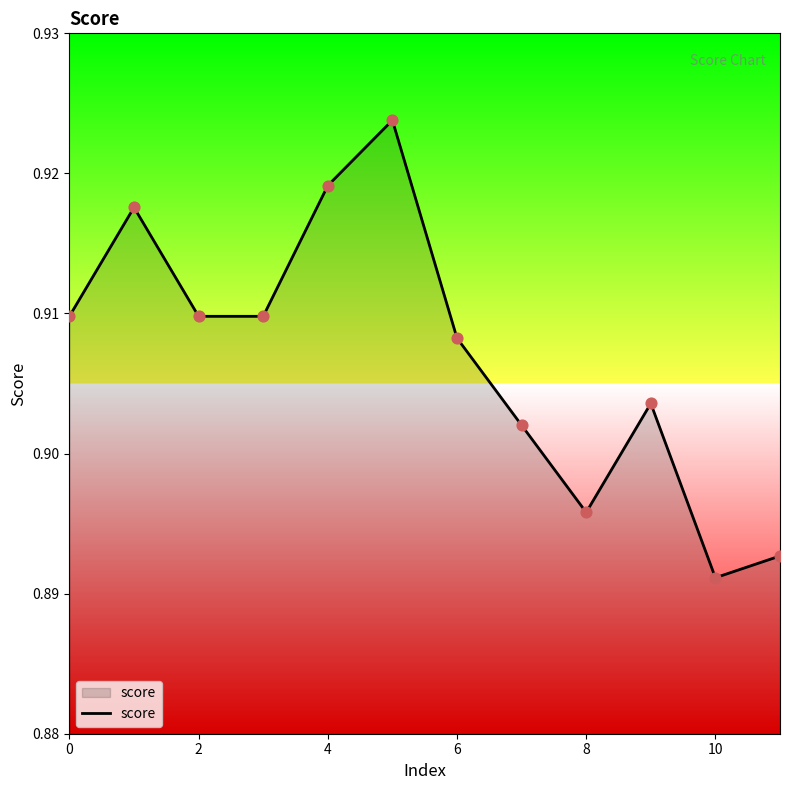

Is this an area chart (filled region under the line)?

Yes